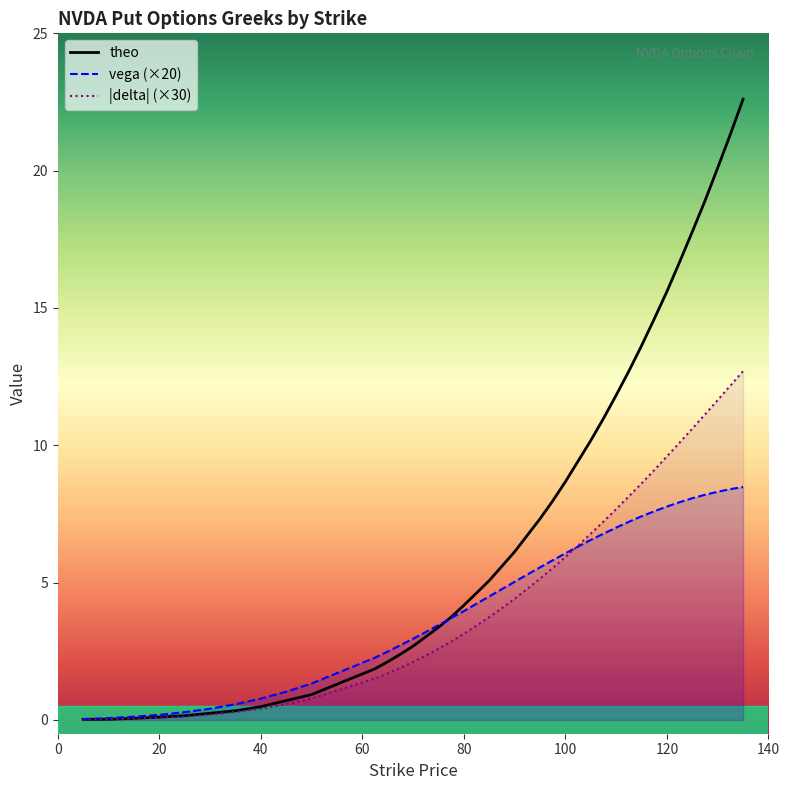

The value of theo at 107.5 is 15.6. True or false?

False